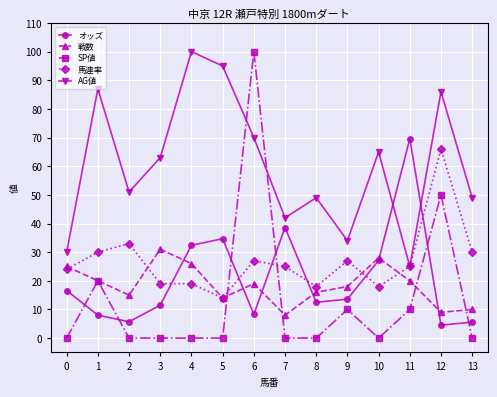

What is the difference between the オッズ values at 0 and 8?

4.1